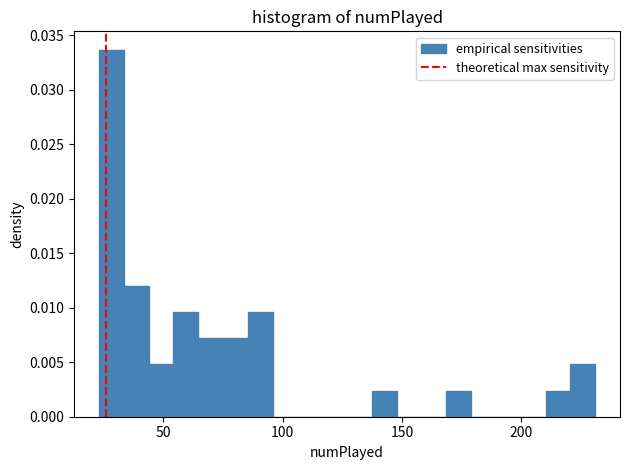

Around what value on the x-axis is the tallest bar? Give the approximate position of its centre, as read against the axis.

30